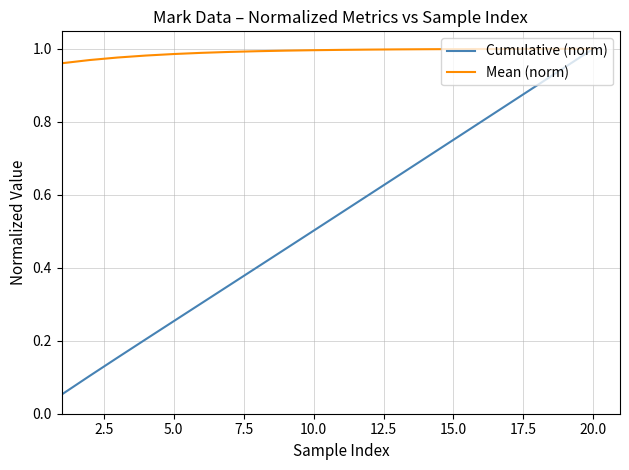

Which series has the largest total across all categories?

Mean (norm)